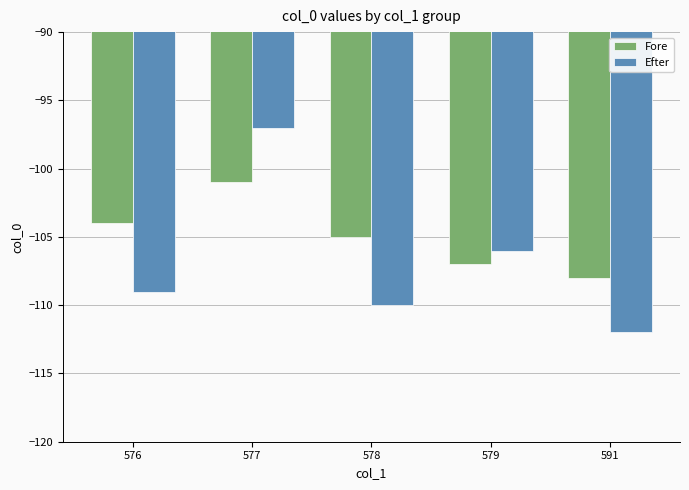

Where does the Efter series first go above -109?

577